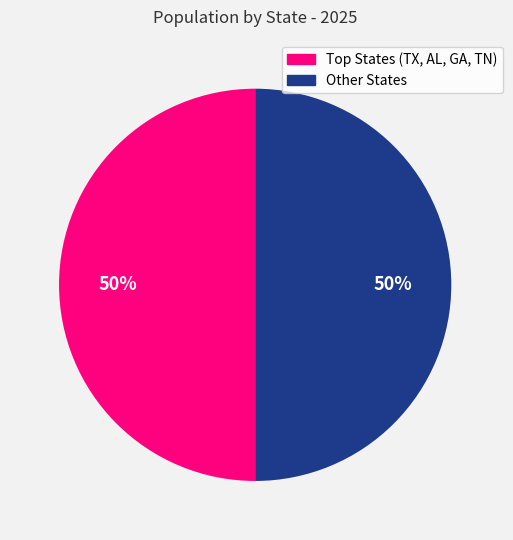

Count the number of slices in the pie.

2